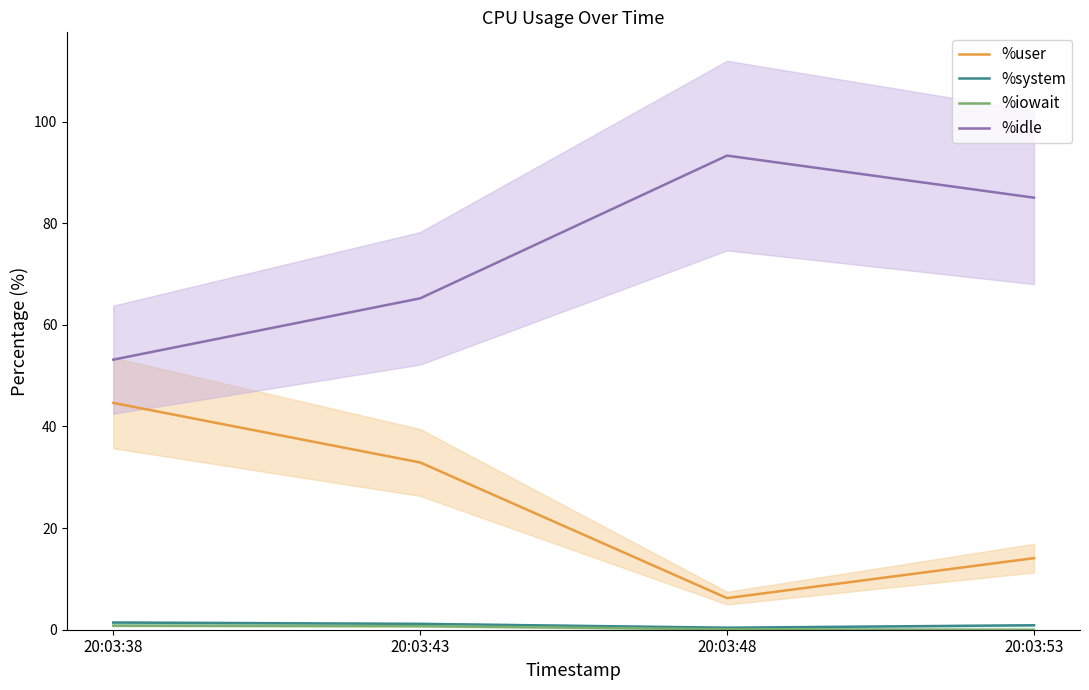

How many data points in %user are less than 32?

2